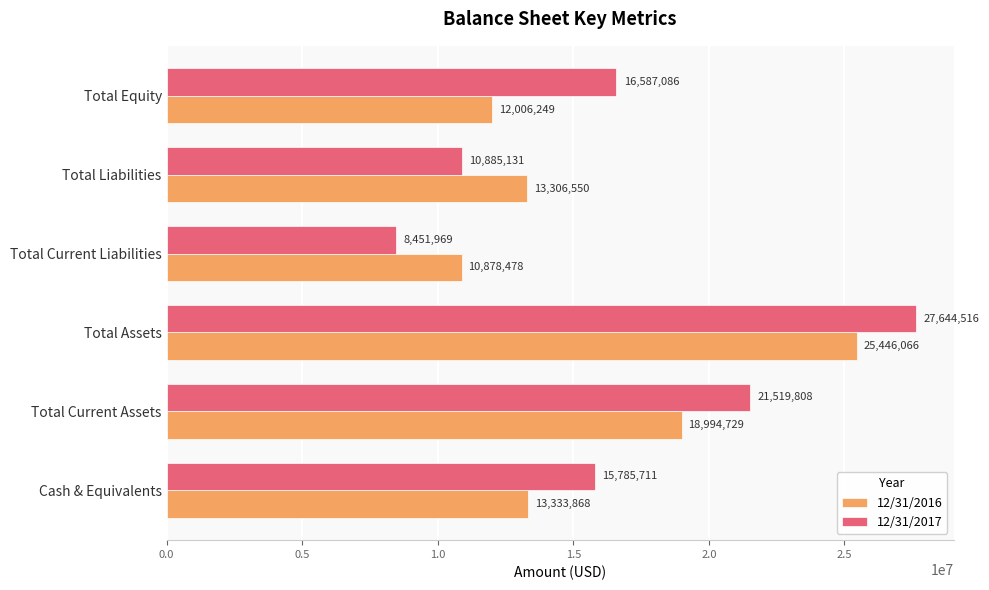

Which series has the largest range (max minus min)?

12/31/2017